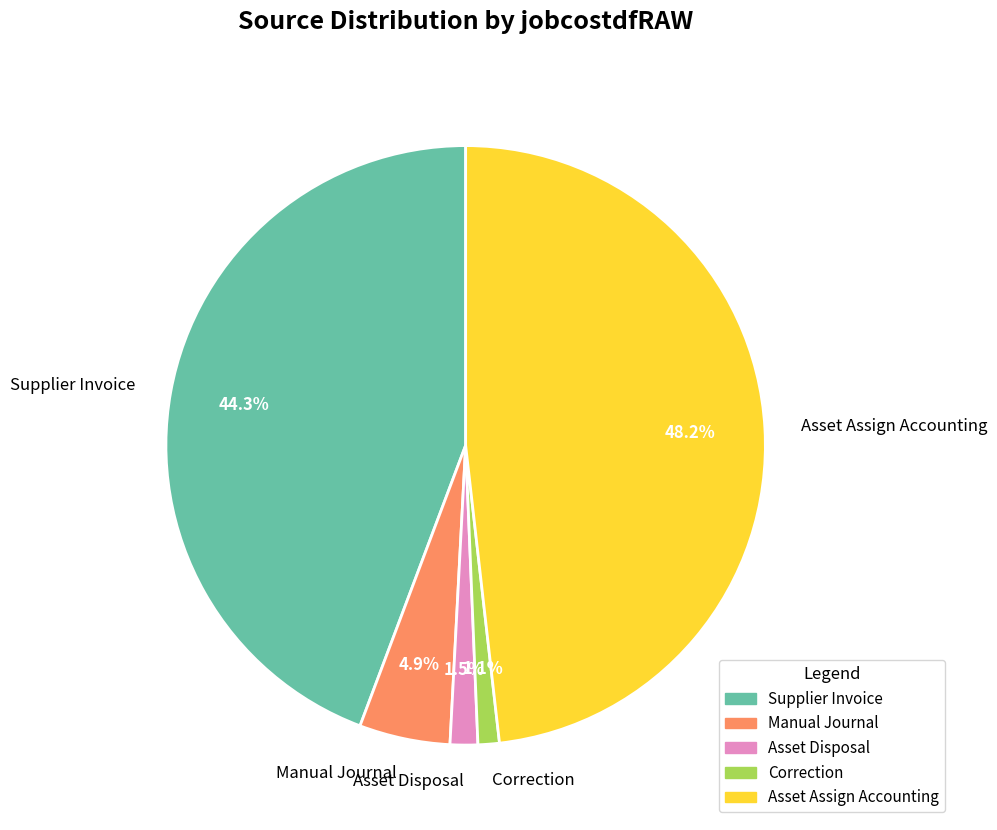

Which category has the biggest portion of the pie?

Asset Assign Accounting